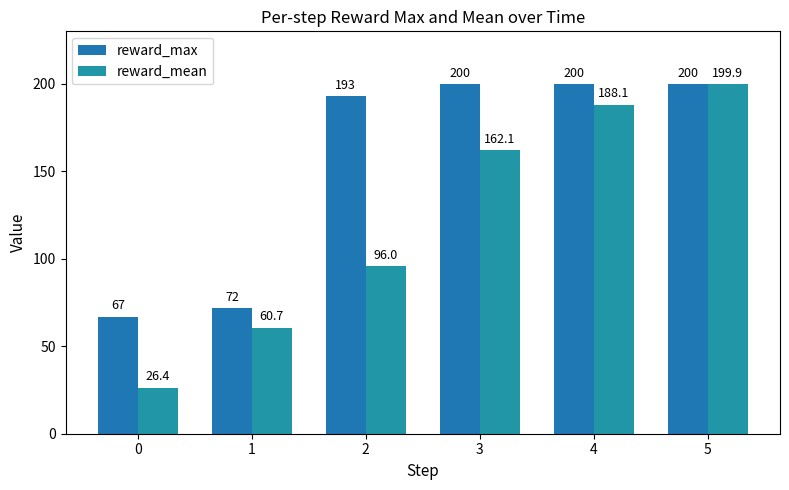

What are all the series names shown in the legend?

reward_max, reward_mean